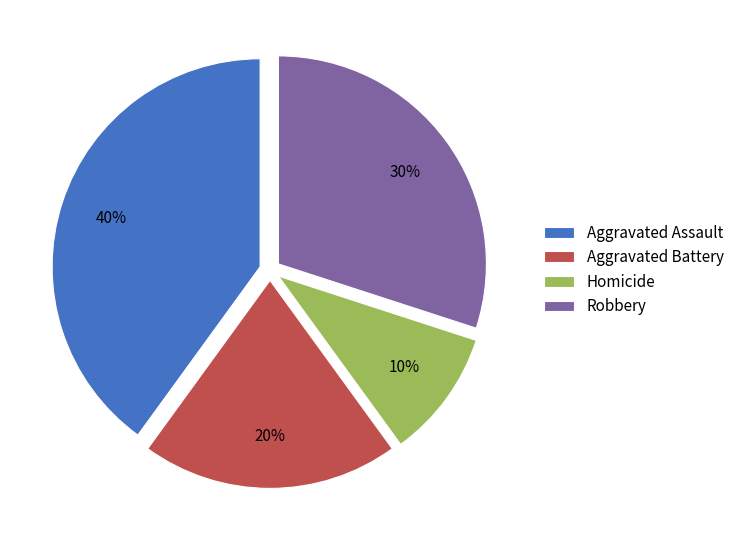

Which category has the biggest portion of the pie?

Aggravated Assault